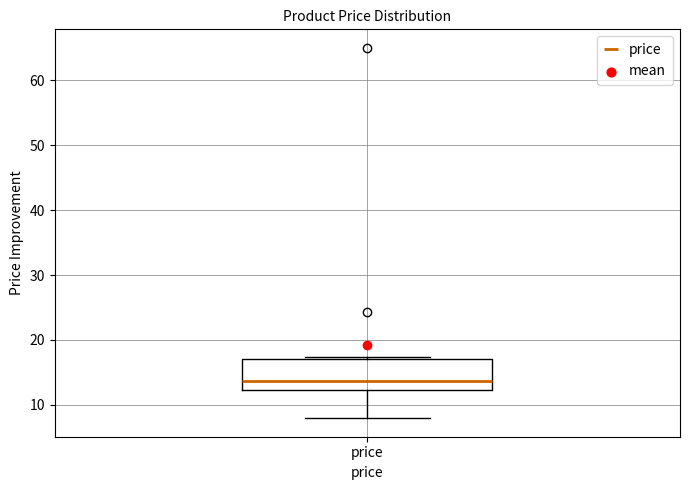

Read this box plot against the y-axis: the position of the median line, the range covered by the box, and the ends of both whiskers. The values are not printed on the chart, so give them approximately, as read against the axis.

median 14, box 12 to 17, whiskers 8 to 17 (just above the box's upper edge)